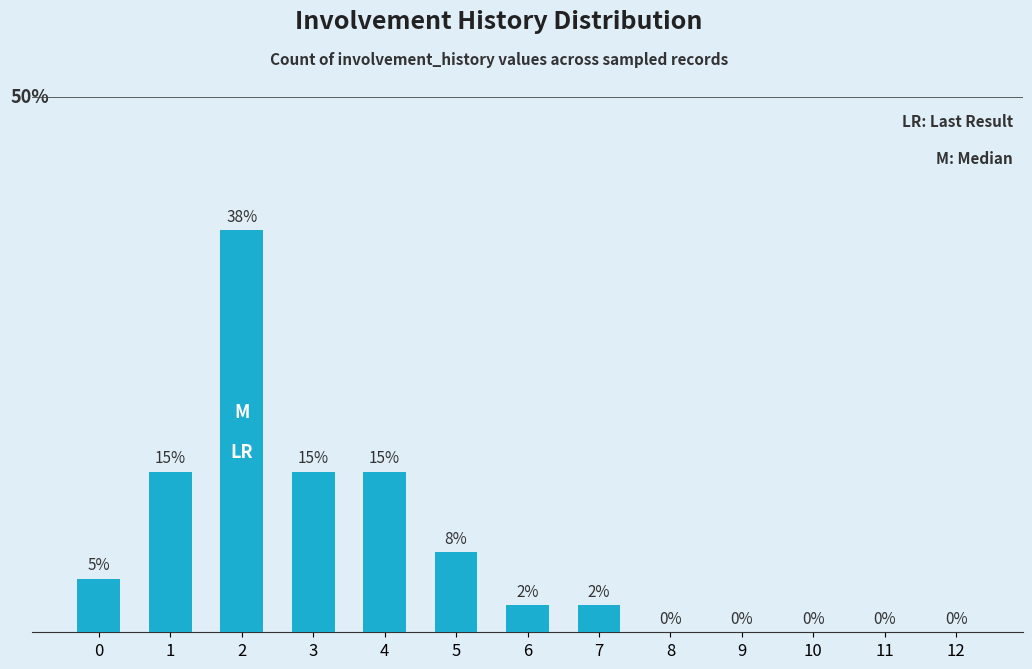

What is the change in value from 7 to 11?

-2.5